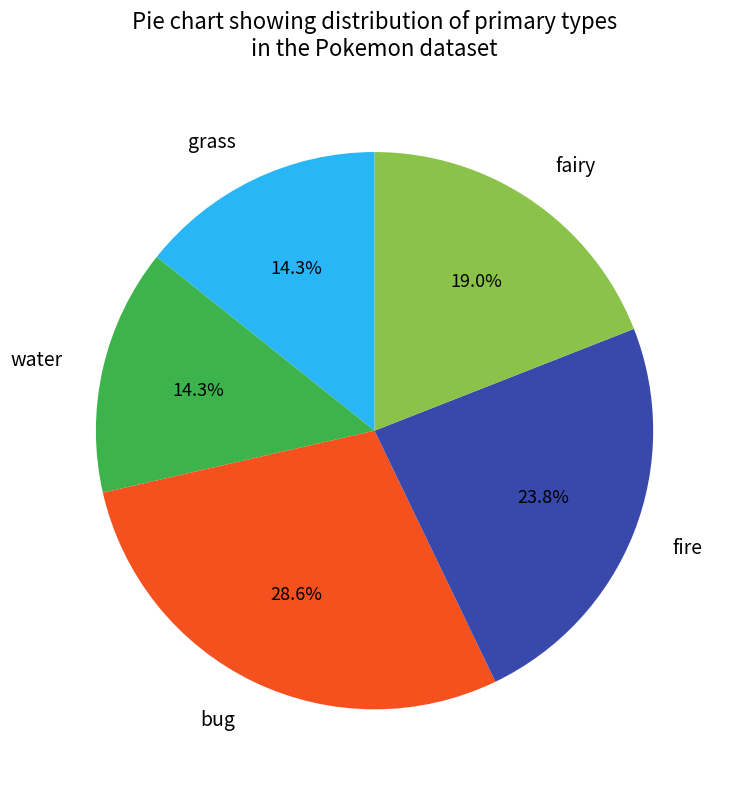

To the nearest percent, what is the difference between the largest and smallest slice percentages?

14%